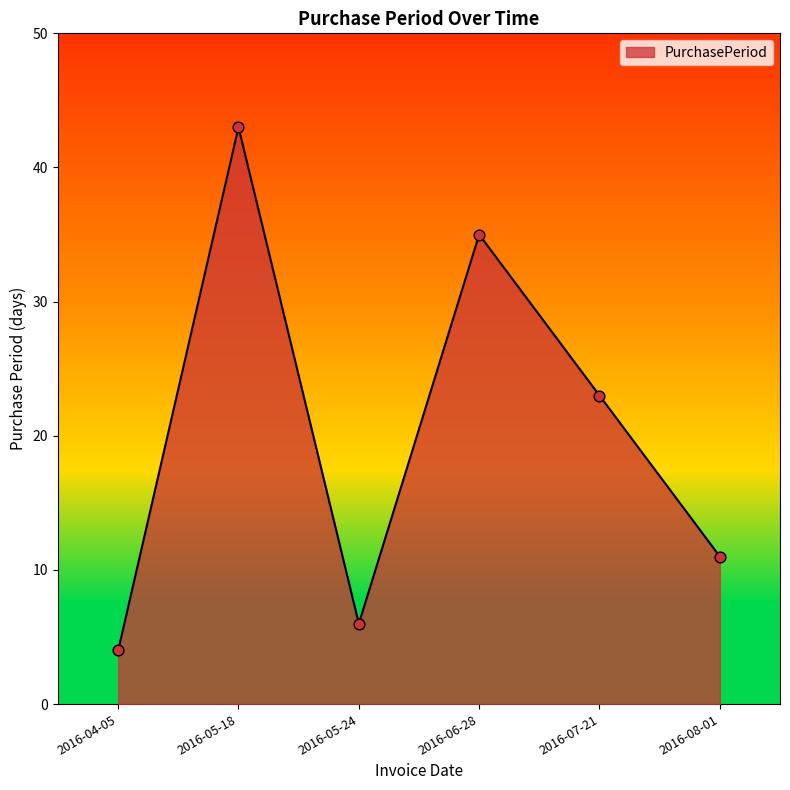

Which has a higher value, 2016-05-24 or 2016-08-01?

2016-08-01